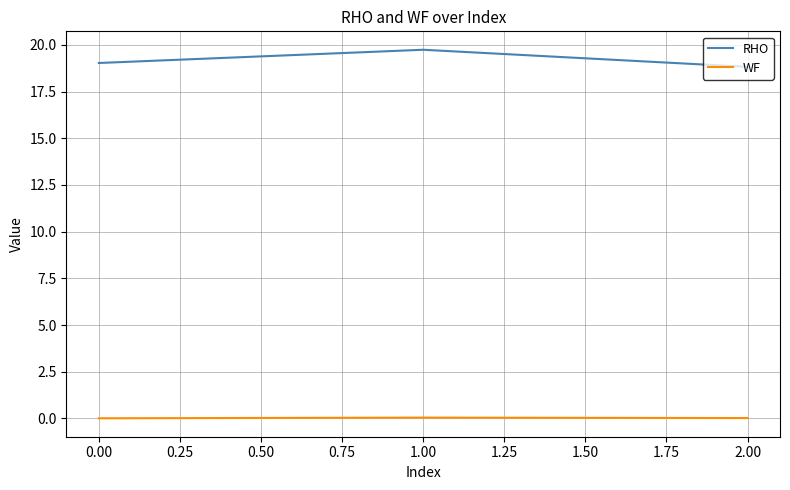

The value of WF at 1.00 is 0.0. True or false?

True